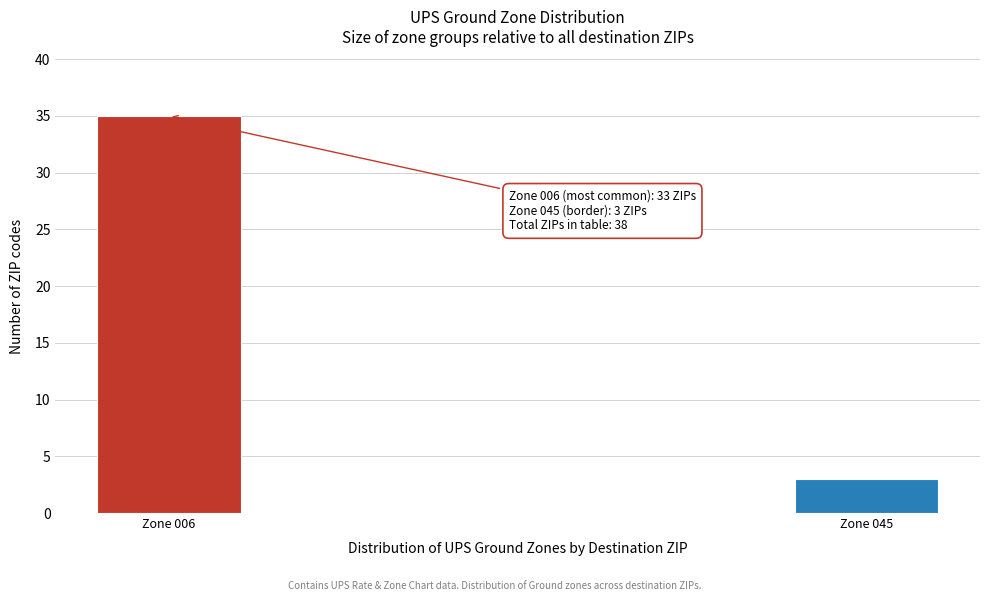

Reading left to right, transcribe all the data shown in this chart.

35	3